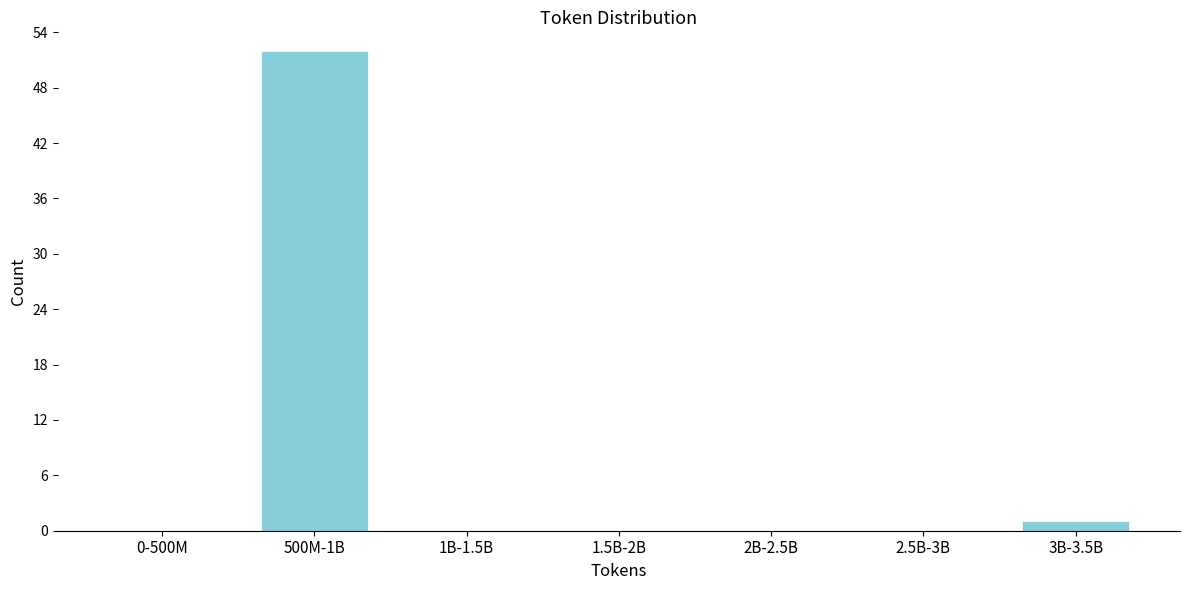

Reading left to right, what are all the values shown in this chart?

0-500M=0	500M-1B=52	1B-1.5B=0	1.5B-2B=0	2B-2.5B=0	2.5B-3B=0	3B-3.5B=1